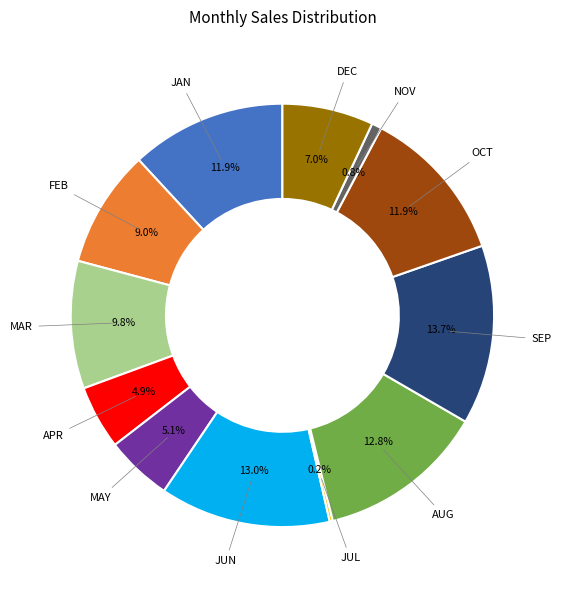

Is there any slice that represents more than half of the pie?

No